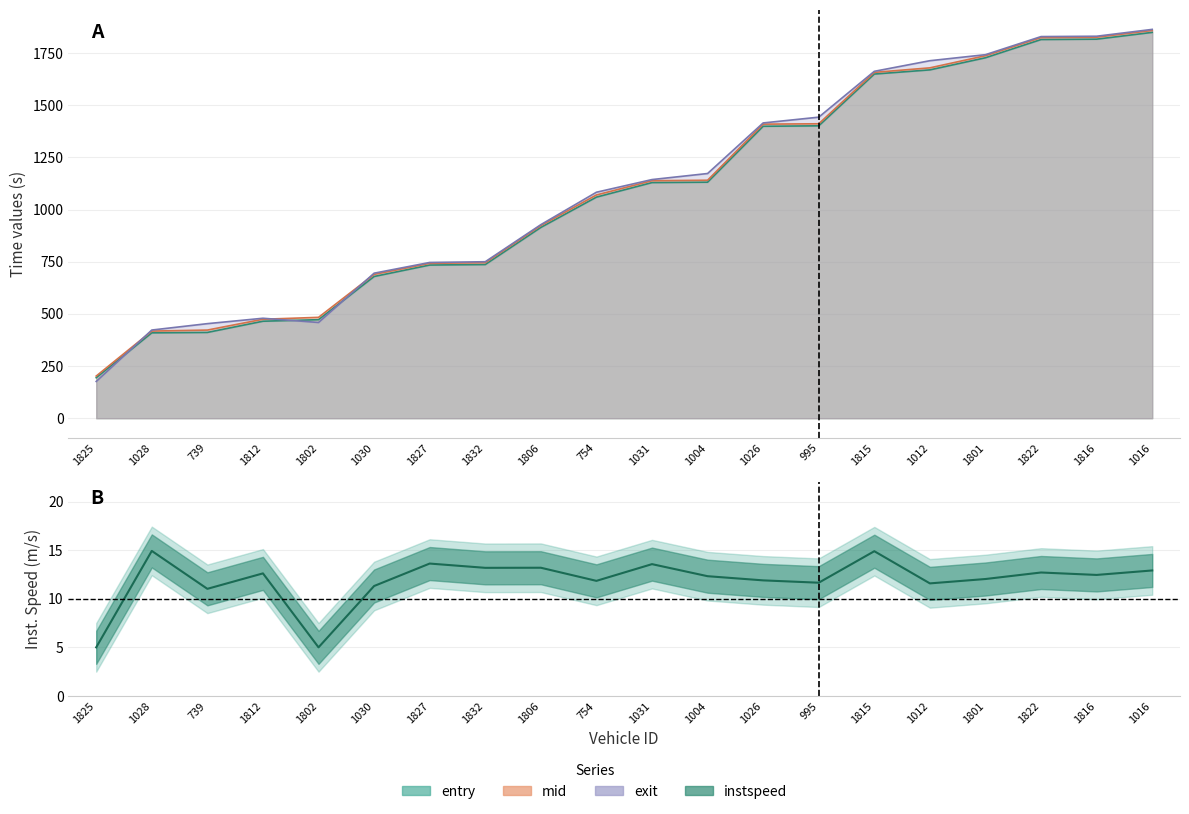

How many values exceed 12?

12